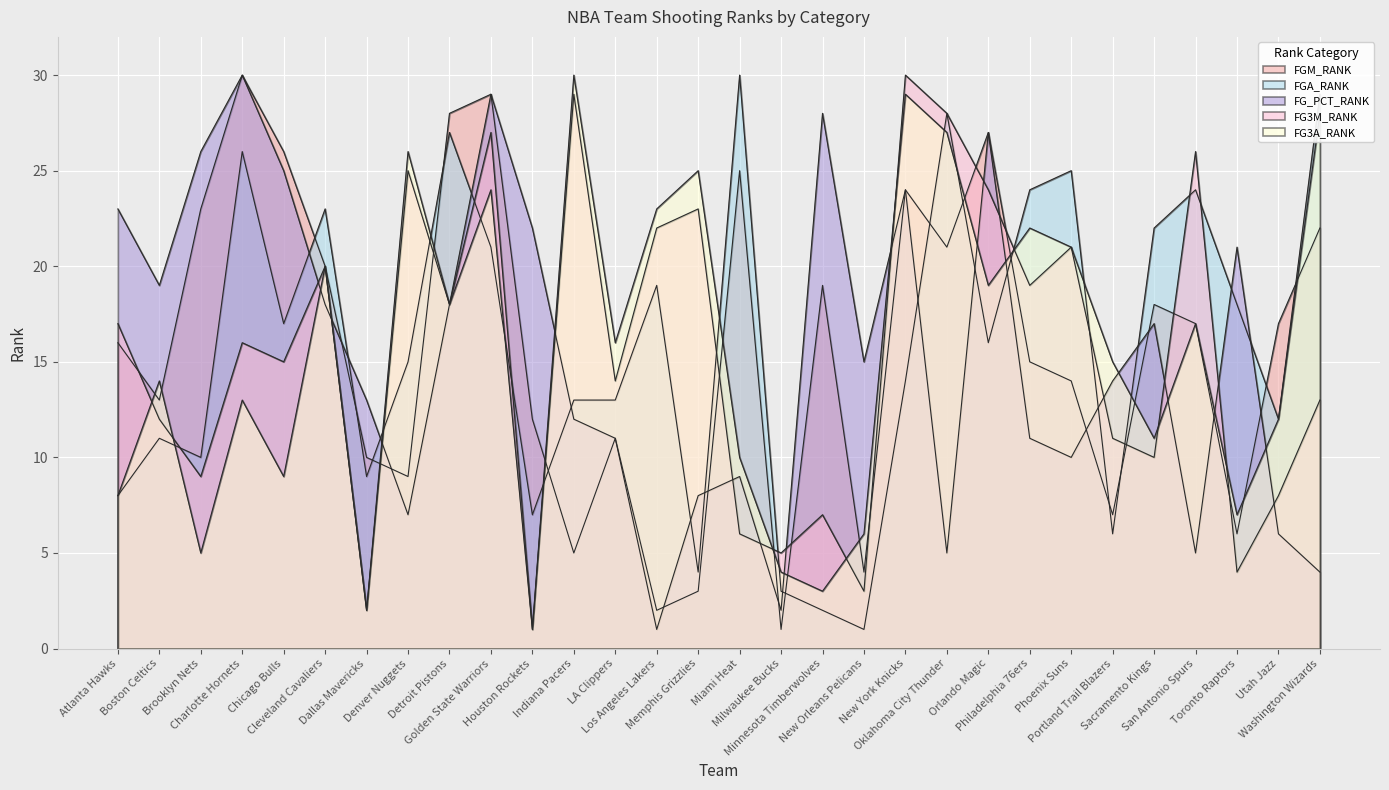

Which series has the widest spread of values?

FGM_RANK